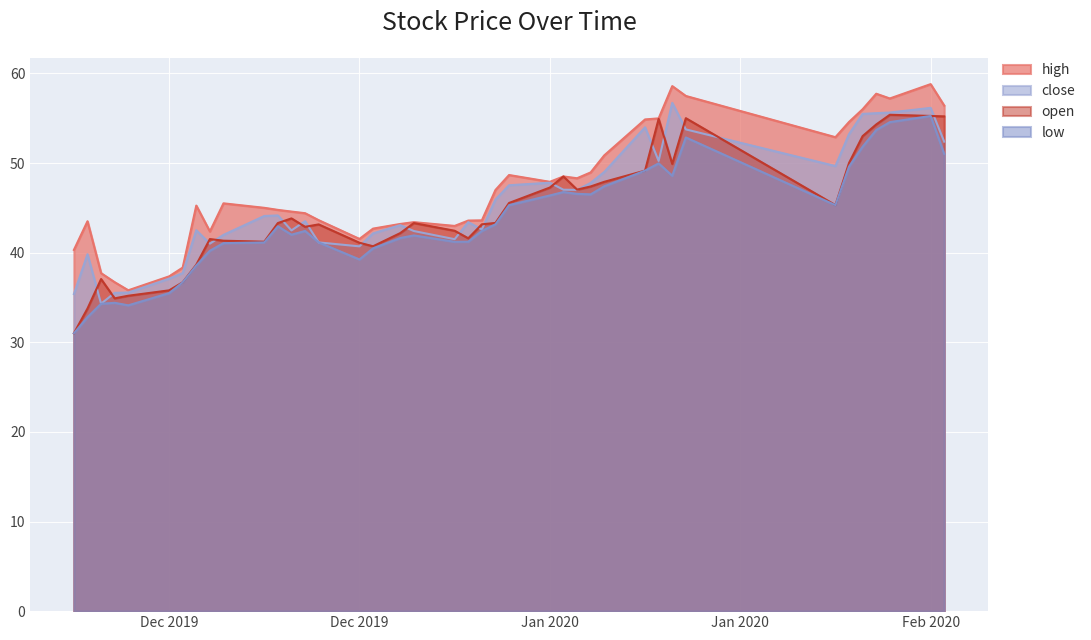

Rank the series by their average value, from highest to lowest.

high, close, open, low